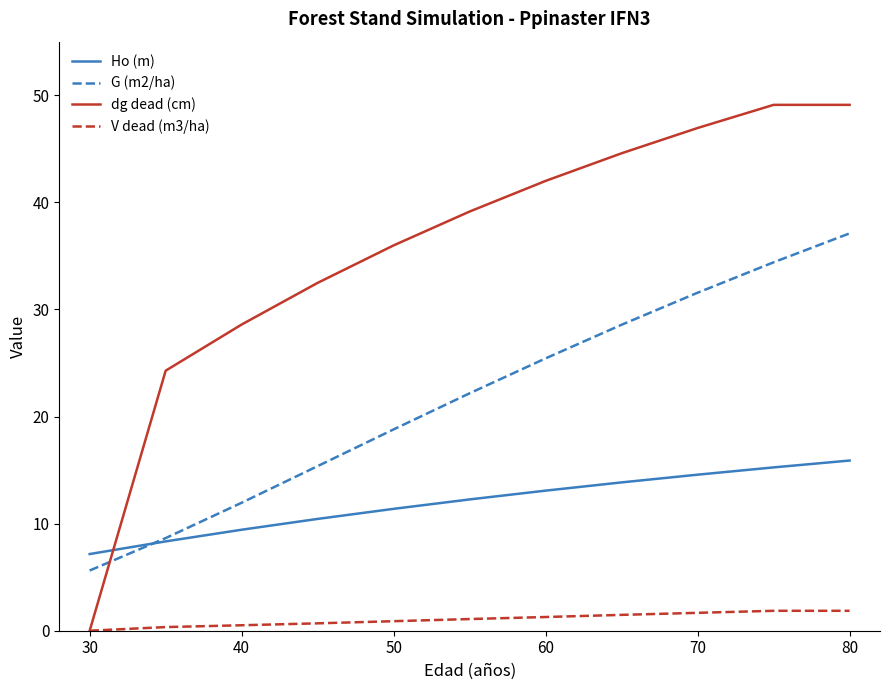

True or false: Ho (m) has more than 1 points higher than both neighbors.

False